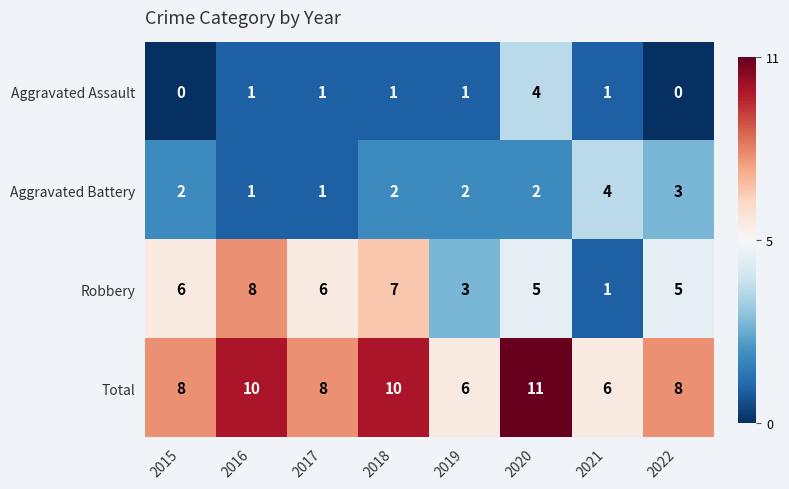

What is the difference between the maximum and minimum values in the Aggravated Assault series?

4